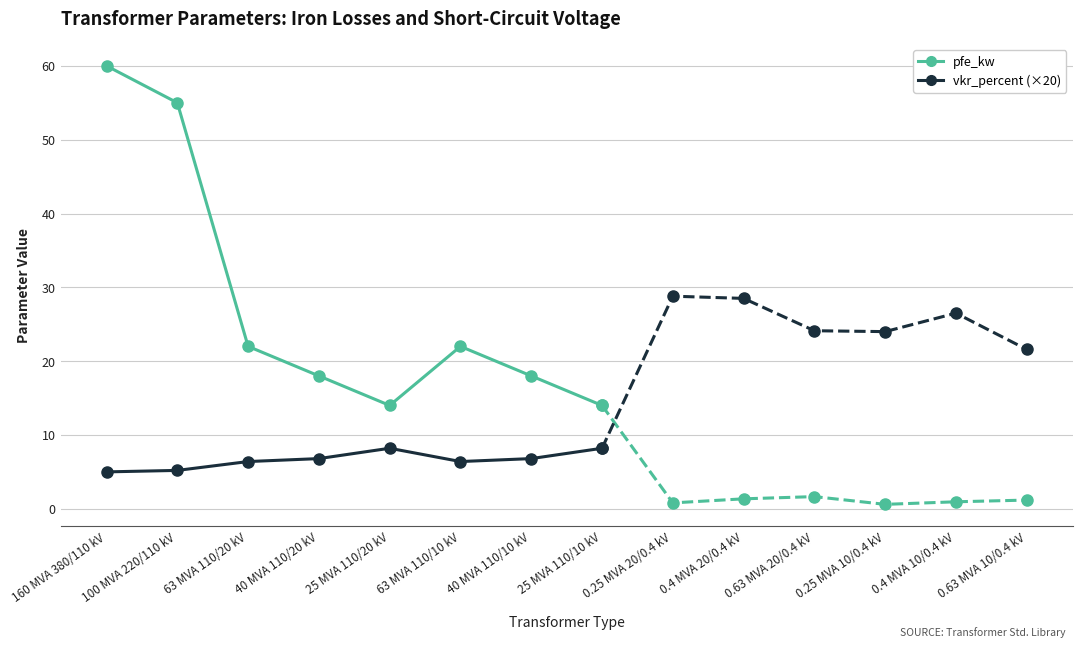

Is this an area chart (filled region under the line)?

No